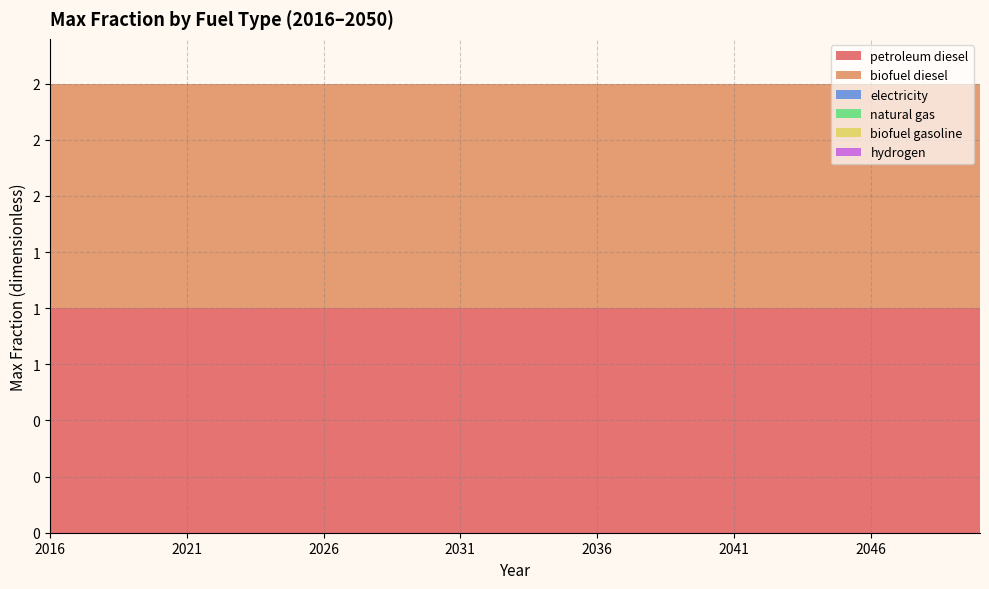

Reading left to right, transcribe all the data shown in this chart.

petroleum diesel: 2016=1	2017=1	2018=1	2019=1	2020=1	2021=1	2022=1	2023=1	2024=1	2025=1	2026=1	2027=1	2028=1	2029=1	2030=1	2031=1	2032=1	2033=1	2034=1	2035=1	2036=1	2037=1	2038=1	2039=1	2040=1	2041=1	2042=1	2043=1	2044=1	2045=1	2046=1	2047=1	2048=1	2049=1	2050=1
biofuel diesel: 2016=1	2017=1	2018=1	2019=1	2020=1	2021=1	2022=1	2023=1	2024=1	2025=1	2026=1	2027=1	2028=1	2029=1	2030=1	2031=1	2032=1	2033=1	2034=1	2035=1	2036=1	2037=1	2038=1	2039=1	2040=1	2041=1	2042=1	2043=1	2044=1	2045=1	2046=1	2047=1	2048=1	2049=1	2050=1
electricity: 2016=0	2017=0	2018=0	2019=0	2020=0	2021=0	2022=0	2023=0	2024=0	2025=0	2026=0	2027=0	2028=0	2029=0	2030=0	2031=0	2032=0	2033=0	2034=0	2035=0	2036=0	2037=0	2038=0	2039=0	2040=0	2041=0	2042=0	2043=0	2044=0	2045=0	2046=0	2047=0	2048=0	2049=0	2050=0
natural gas: 2016=0	2017=0	2018=0	2019=0	2020=0	2021=0	2022=0	2023=0	2024=0	2025=0	2026=0	2027=0	2028=0	2029=0	2030=0	2031=0	2032=0	2033=0	2034=0	2035=0	2036=0	2037=0	2038=0	2039=0	2040=0	2041=0	2042=0	2043=0	2044=0	2045=0	2046=0	2047=0	2048=0	2049=0	2050=0
biofuel gasoline: 2016=0	2017=0	2018=0	2019=0	2020=0	2021=0	2022=0	2023=0	2024=0	2025=0	2026=0	2027=0	2028=0	2029=0	2030=0	2031=0	2032=0	2033=0	2034=0	2035=0	2036=0	2037=0	2038=0	2039=0	2040=0	2041=0	2042=0	2043=0	2044=0	2045=0	2046=0	2047=0	2048=0	2049=0	2050=0
hydrogen: 2016=0	2017=0	2018=0	2019=0	2020=0	2021=0	2022=0	2023=0	2024=0	2025=0	2026=0	2027=0	2028=0	2029=0	2030=0	2031=0	2032=0	2033=0	2034=0	2035=0	2036=0	2037=0	2038=0	2039=0	2040=0	2041=0	2042=0	2043=0	2044=0	2045=0	2046=0	2047=0	2048=0	2049=0	2050=0